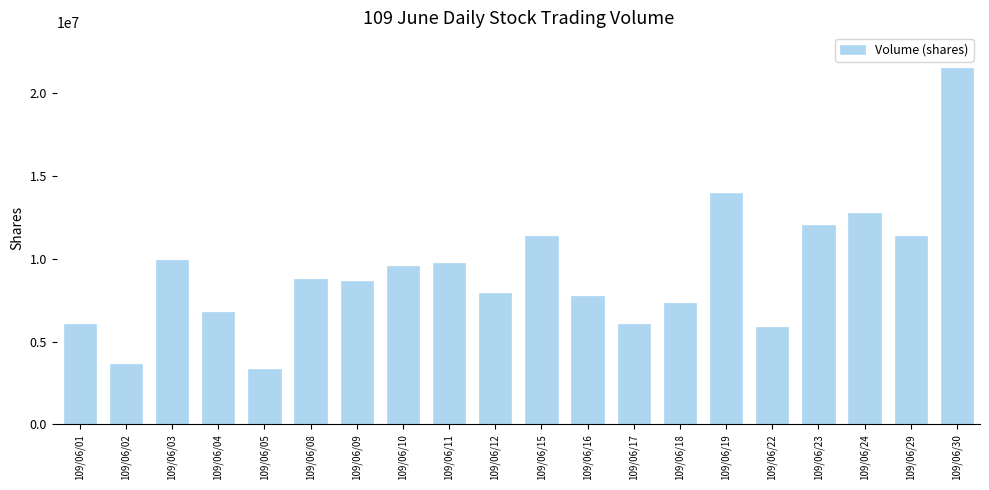

What is the minimum value shown in the chart?

3318639